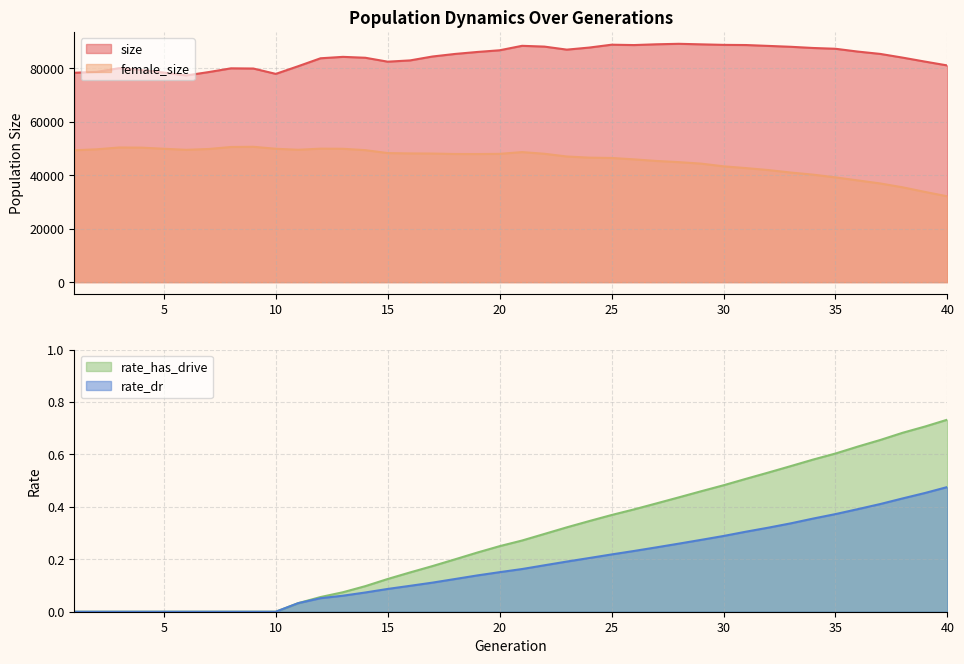

Reading left to right, what are all the values shown in this chart?

size: 78256.0	78590.0	79969.0	79292.0	78335.0	77254.0	78509.0	79915.0	79836.0	77838.0	80703.0	83673.0	84201.0	83866.0	82399.0	82877.0	84334.0	85285.0	86028.0	86663.0	88328.0	88034.0	86902.0	87675.0	88745.0	88610.0	88897.0	89079.0	88877.0	88684.0	88622.0	88296.0	87966.0	87518.0	87224.0	86168.0	85300.0	83911.0	82423.0	80983.0
female_size: 49296.0	49645.0	50323.0	50272.0	49851.0	49456.0	49760.0	50512.0	50588.0	49850.0	49473.0	49891.0	49843.0	49332.0	48237.0	48109.0	48057.0	47897.0	47878.0	47951.0	48605.0	47979.0	46960.0	46531.0	46412.0	45891.0	45293.0	44852.0	44295.0	43284.0	42628.0	41894.0	40962.0	40175.0	39157.0	38017.0	36879.0	35440.0	33711.0	32065.0
rate_has_drive: 0.0	0.0	0.0	0.0	0.0	0.0	0.0	0.0	0.0	0.0	0.0	0.1	0.1	0.1	0.1	0.1	0.2	0.2	0.2	0.3	0.3	0.3	0.3	0.3	0.4	0.4	0.4	0.4	0.5	0.5	0.5	0.5	0.6	0.6	0.6	0.6	0.7	0.7	0.7	0.7
rate_dr: 0.0	0.0	0.0	0.0	0.0	0.0	0.0	0.0	0.0	0.0	0.0	0.1	0.1	0.1	0.1	0.1	0.1	0.1	0.1	0.2	0.2	0.2	0.2	0.2	0.2	0.2	0.2	0.3	0.3	0.3	0.3	0.3	0.3	0.4	0.4	0.4	0.4	0.4	0.5	0.5